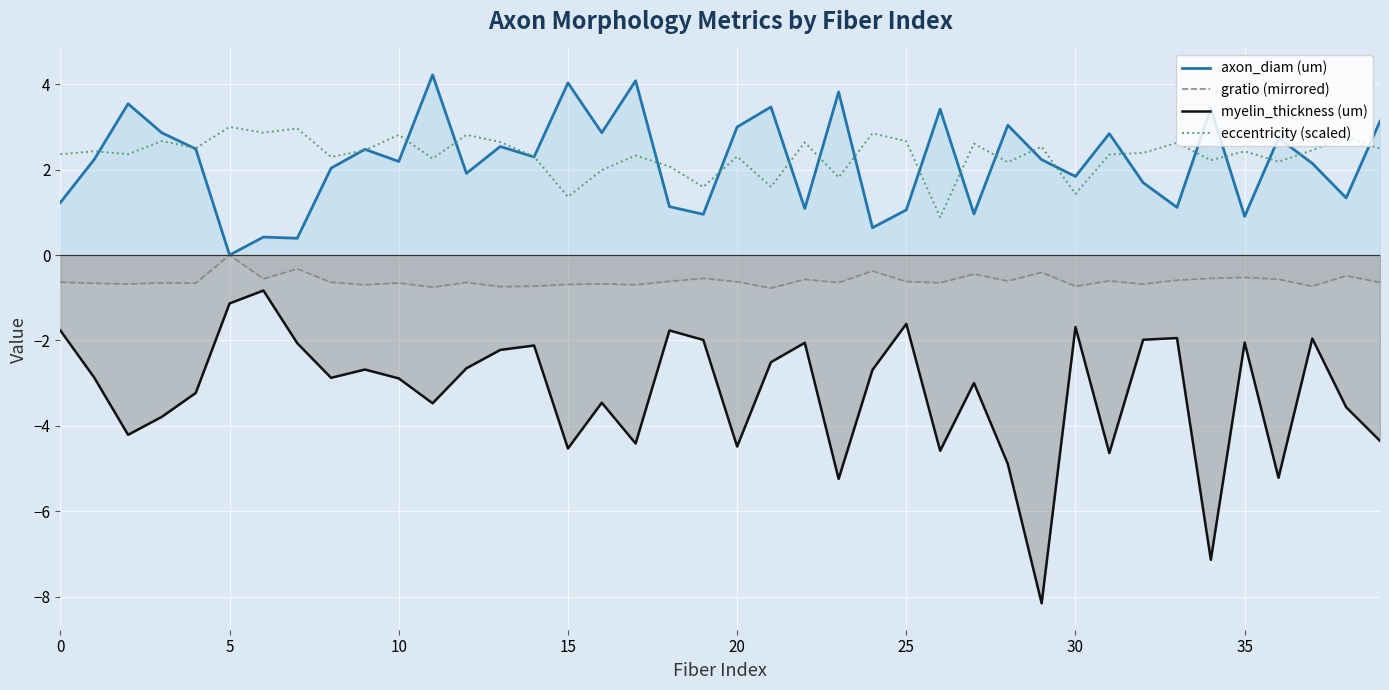

Which series has the widest spread of values?

myelin_thickness (um)